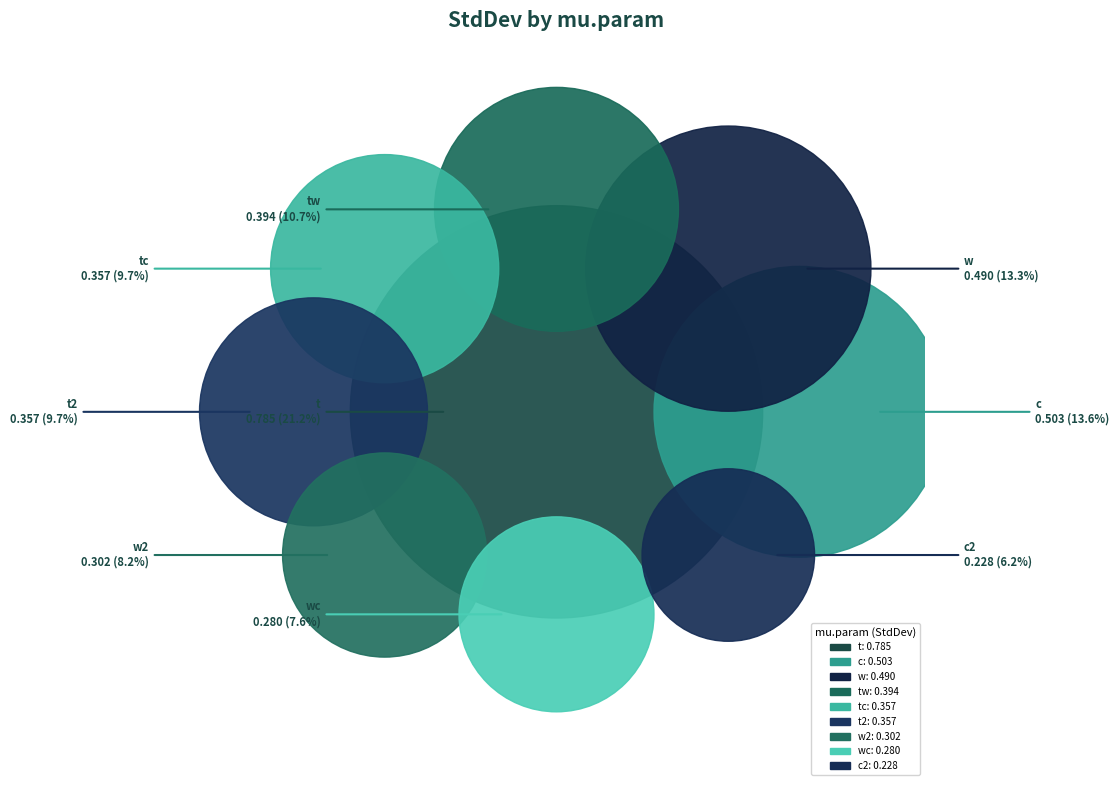

How many segments does this pie chart have?

9